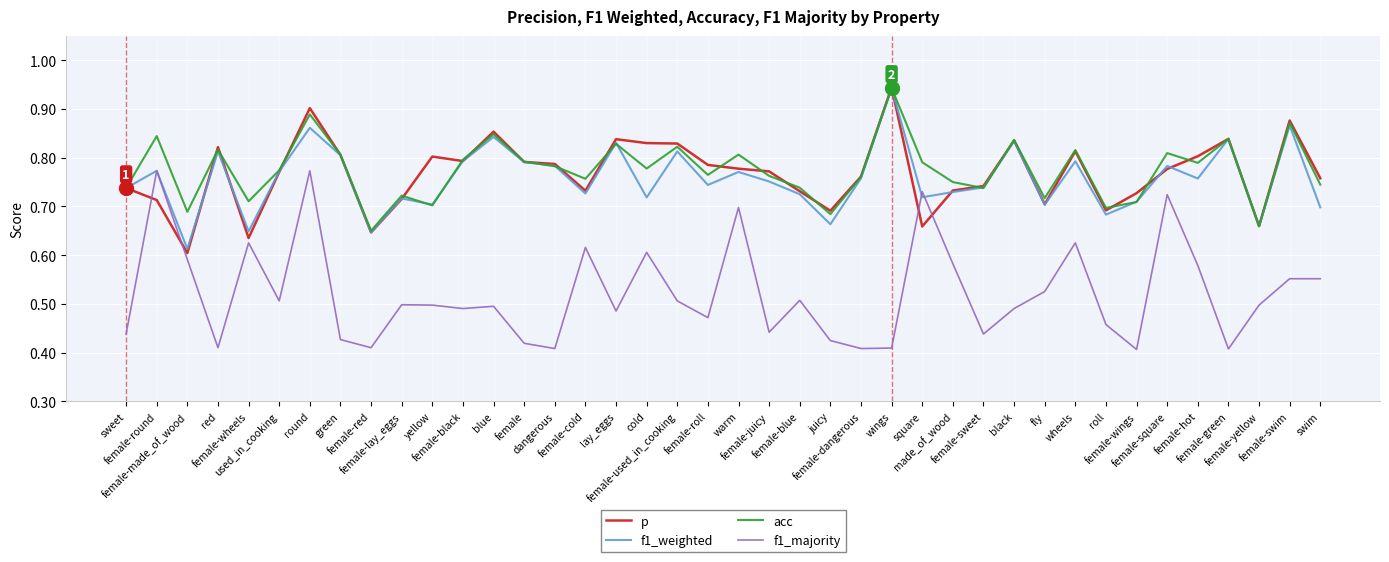

Which series ends up on top after the final intersection of f1_majority and p?

p